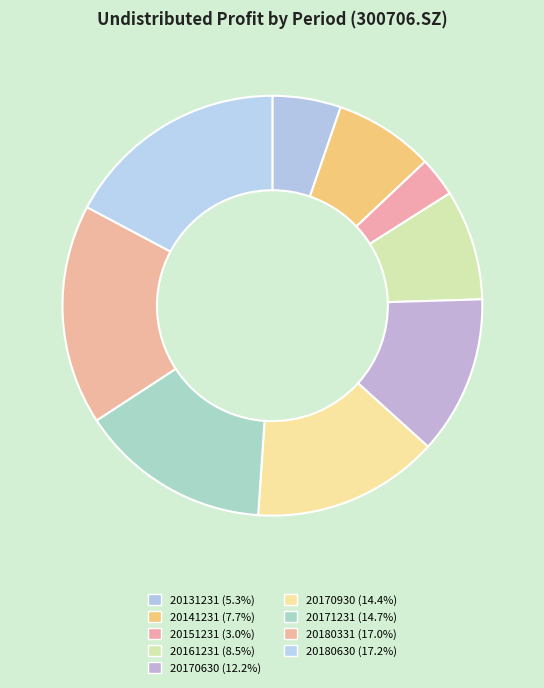

How many segments does this pie chart have?

9